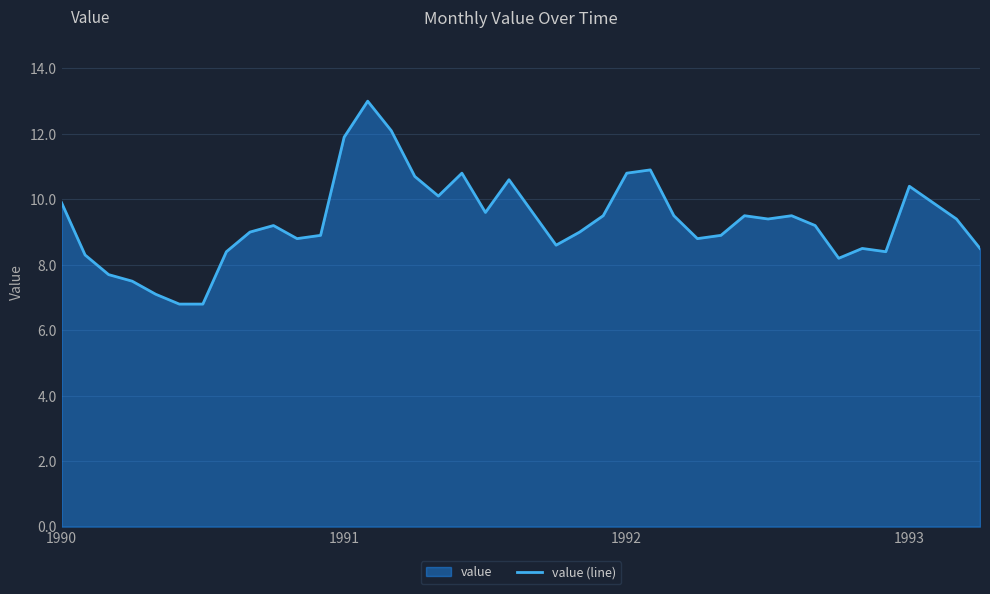

What is the difference between the maximum and minimum values?

6.2